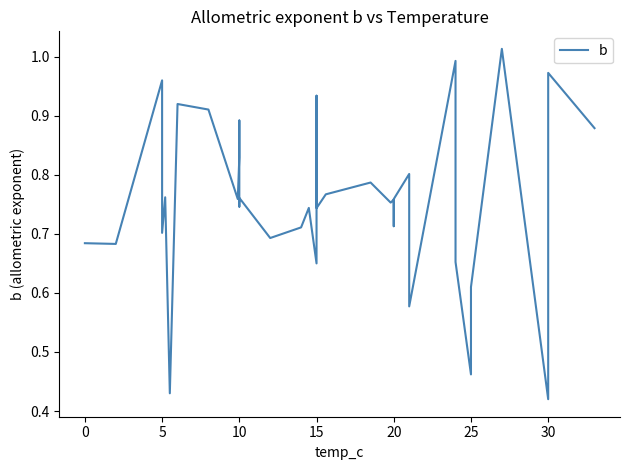

Is it true that the value at 20 is 0.8?

True